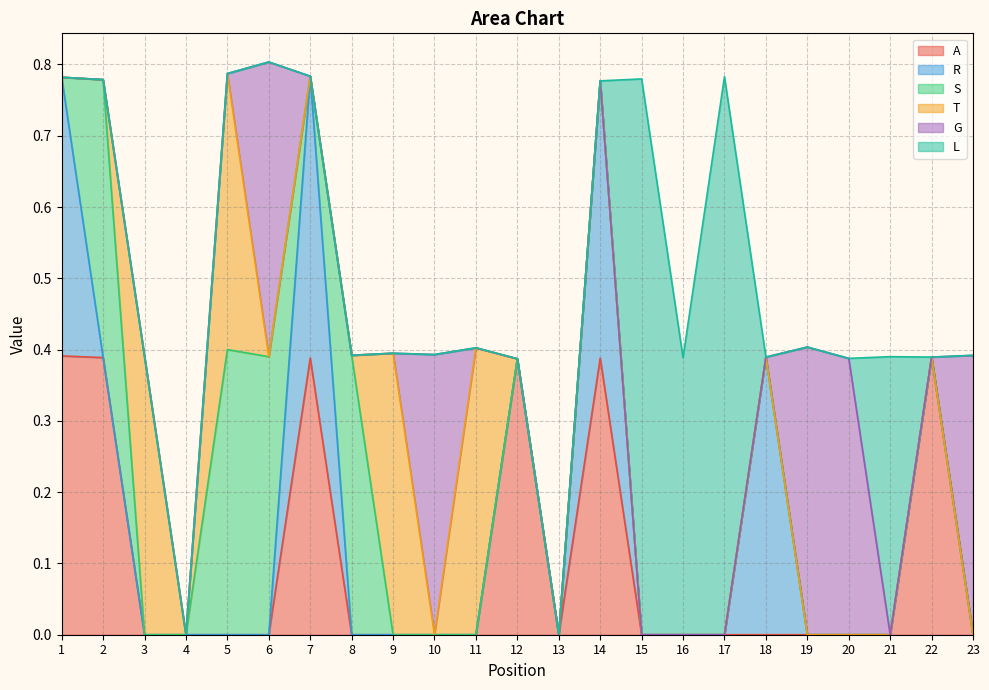

True or false: A has a value of 0.0 at 11.

True